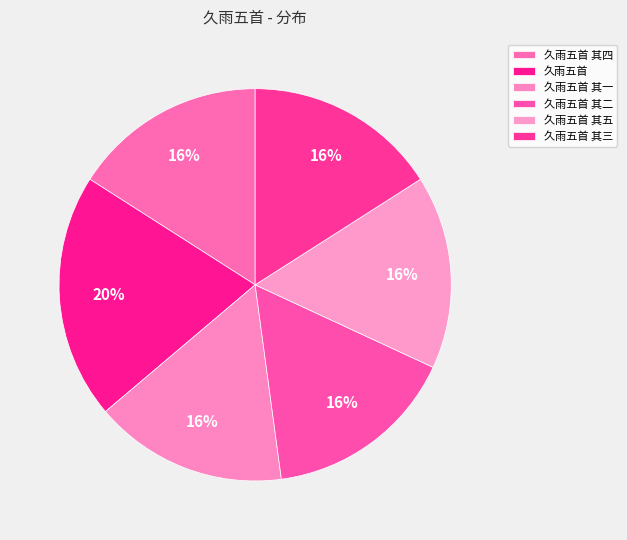

Does any single category account for the majority?

No